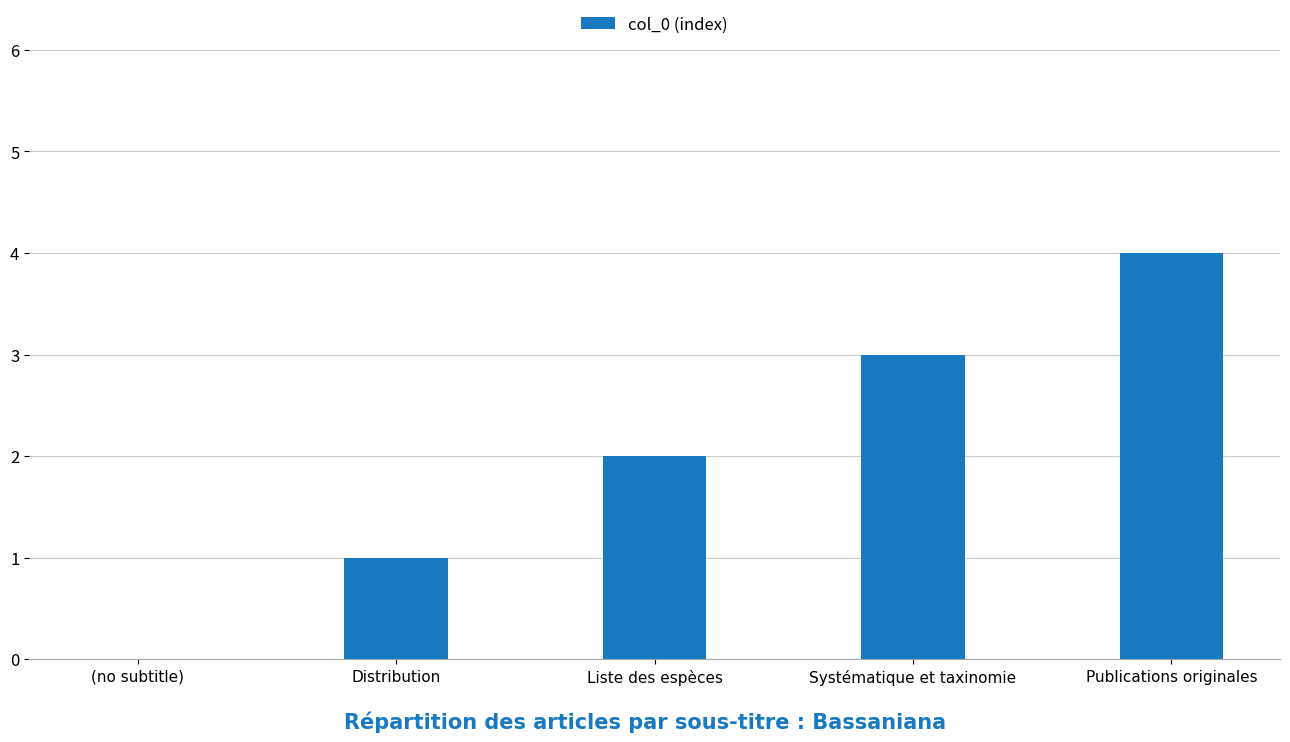

What is the change in value from Systématique et taxinomie to Publications originales?

+1